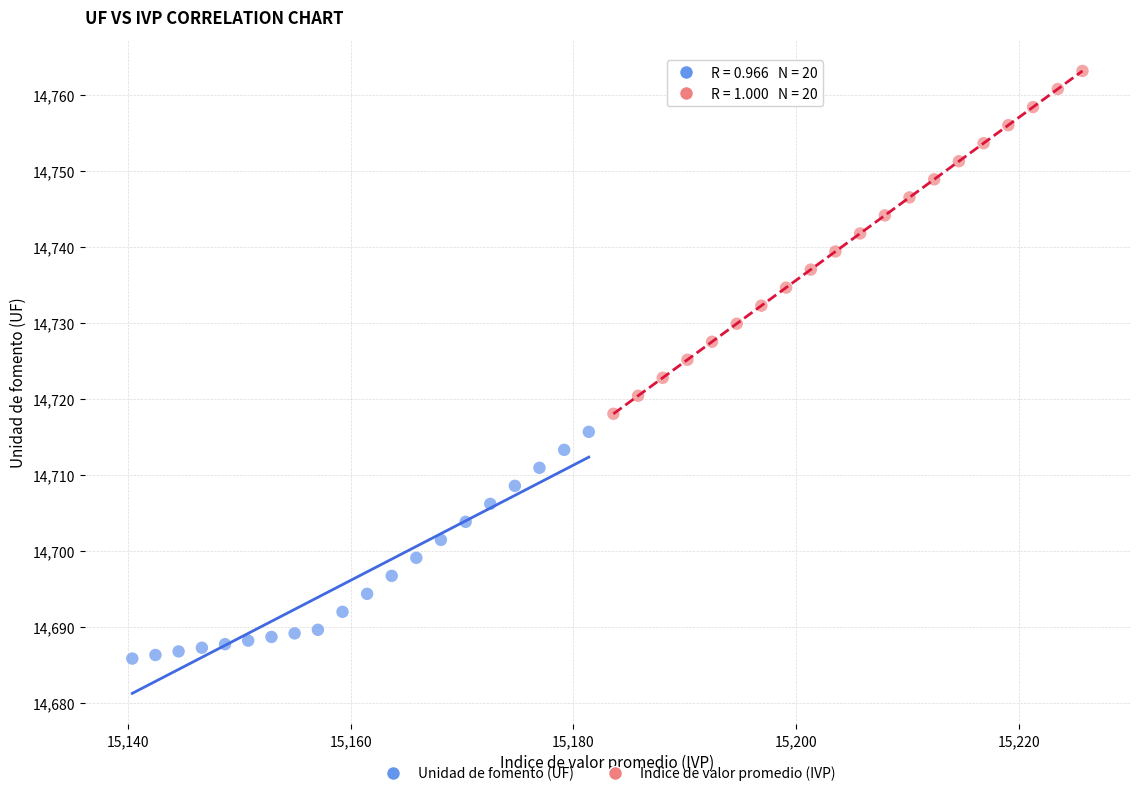

What are all the series names shown in the legend?

Unidad de fomento (UF), Indice de valor promedio (IVP)